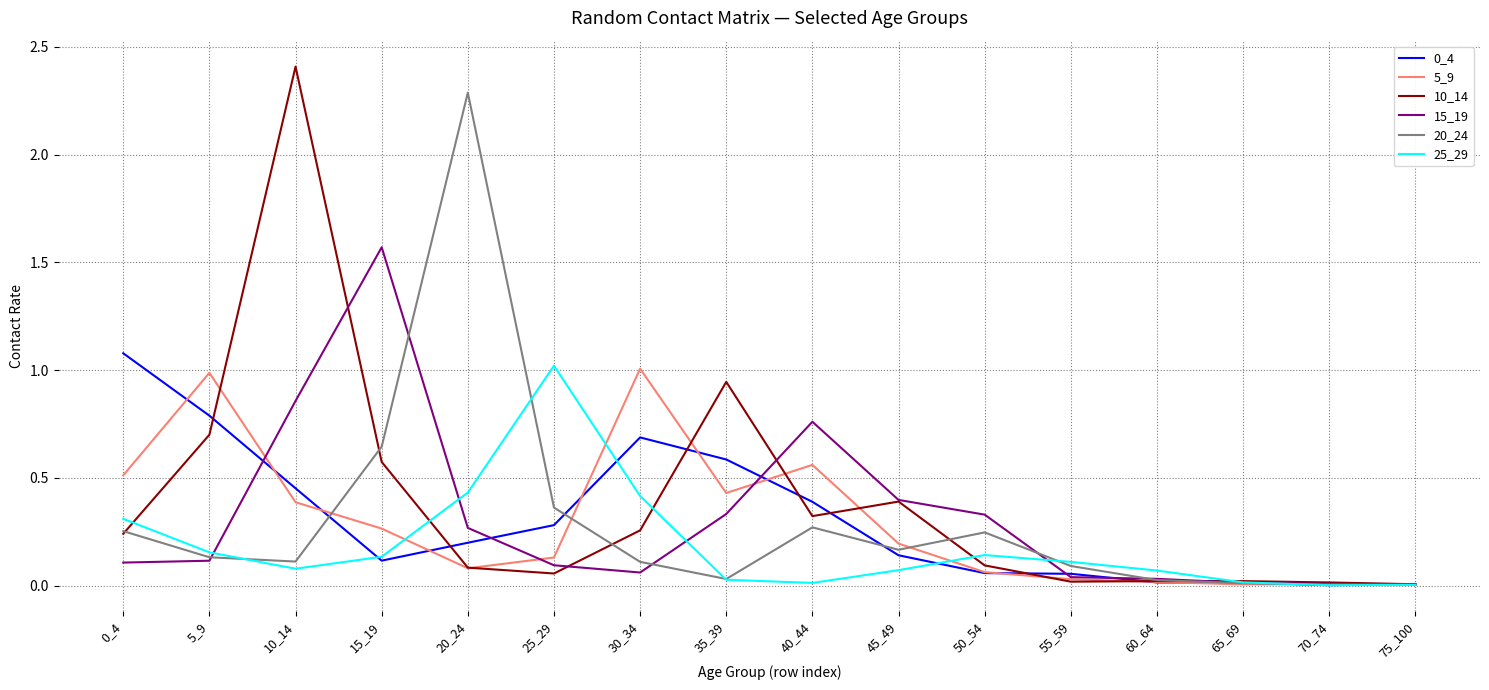

At which category is the sum across all series the highest?

10_14